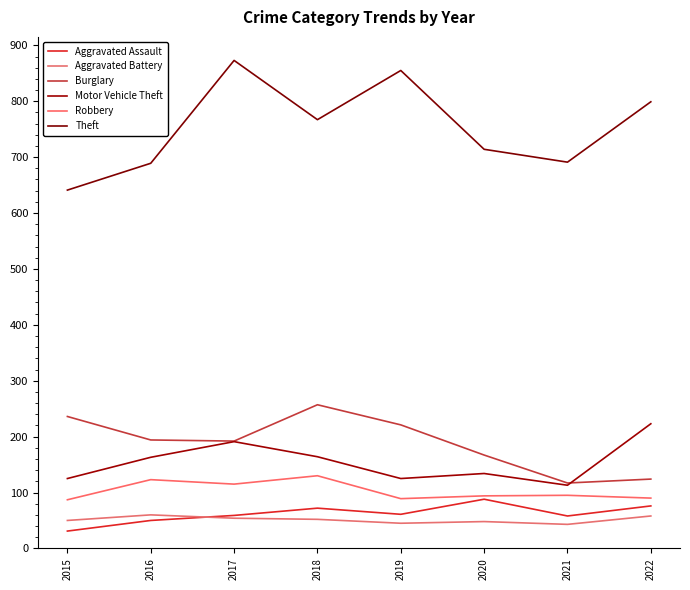

Count the number of data series in this chart.

6